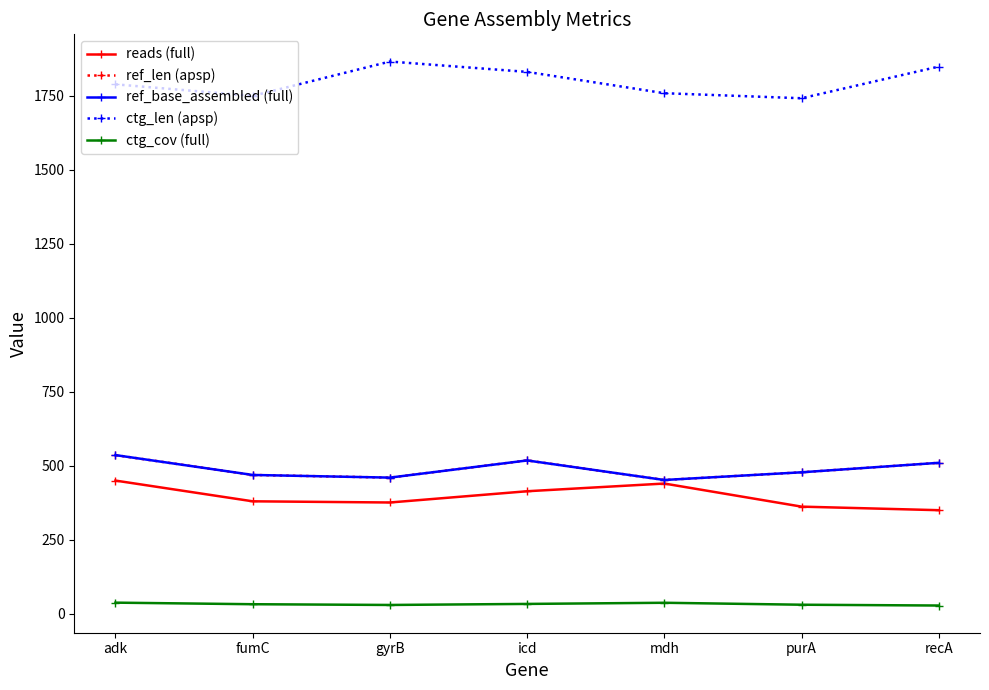

What is the label of the 2nd point from the right?

purA